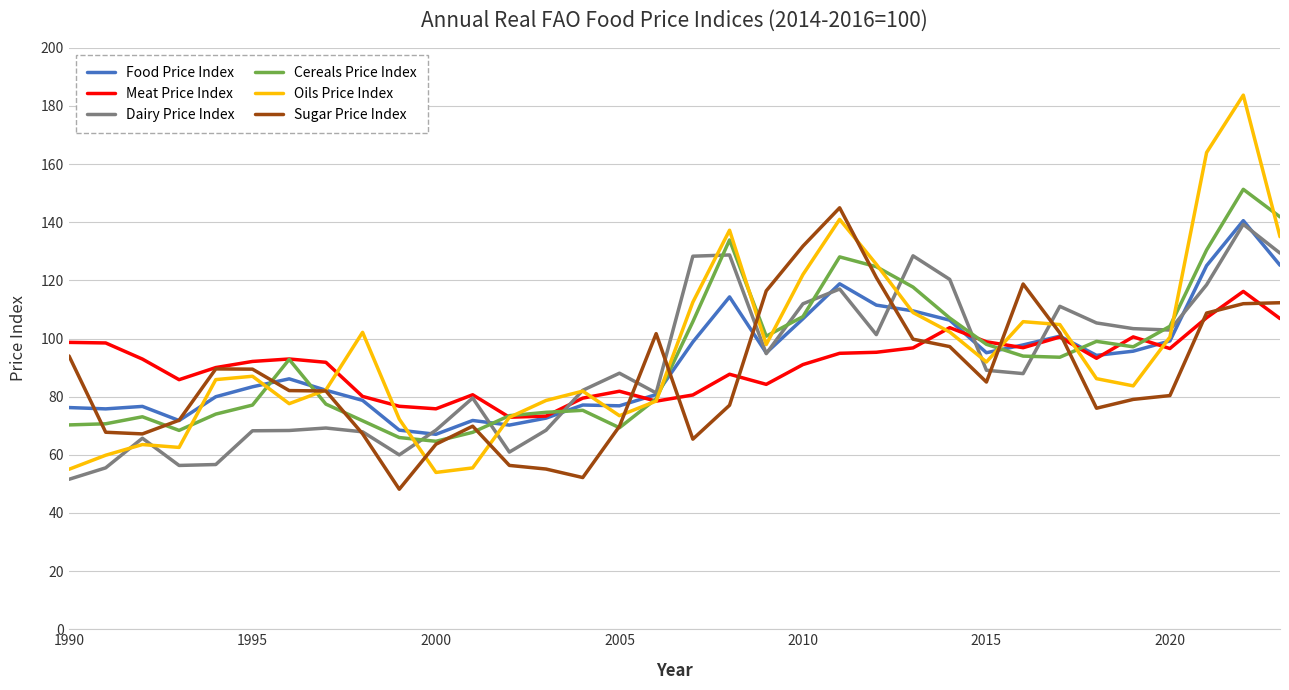

What is the highest value of the Dairy Price Index series?

139.3